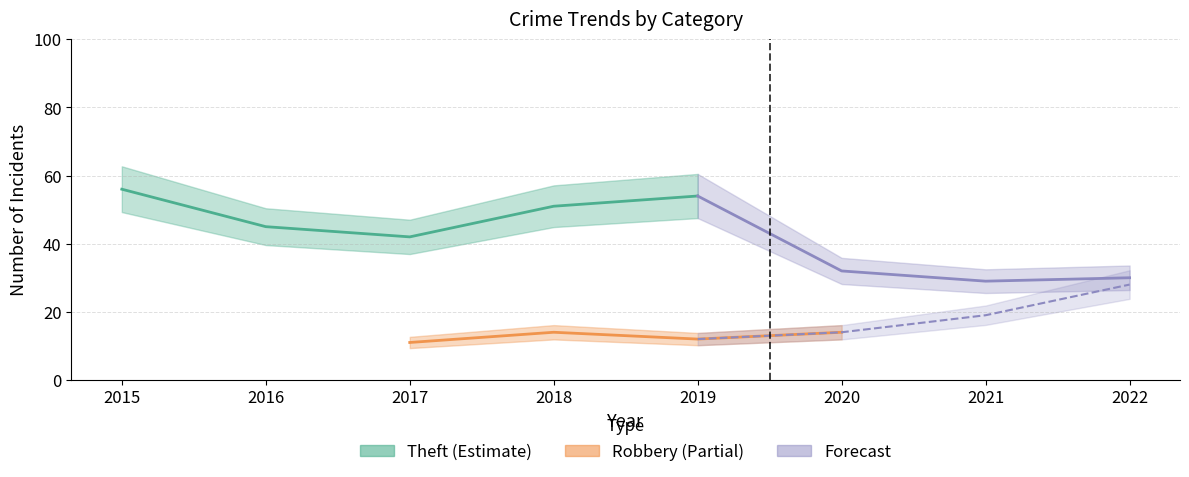

Is the value of Total at 2020 greater than the value of Robbery at 2019?

Yes